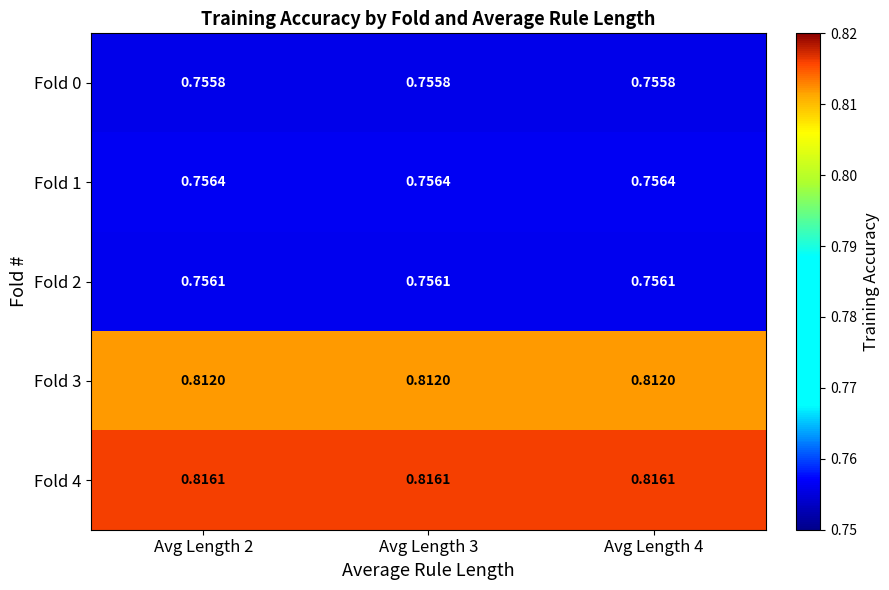

Is the value of Fold 2 at Avg Length 4 greater than the value of Fold 3 at Avg Length 4?

No